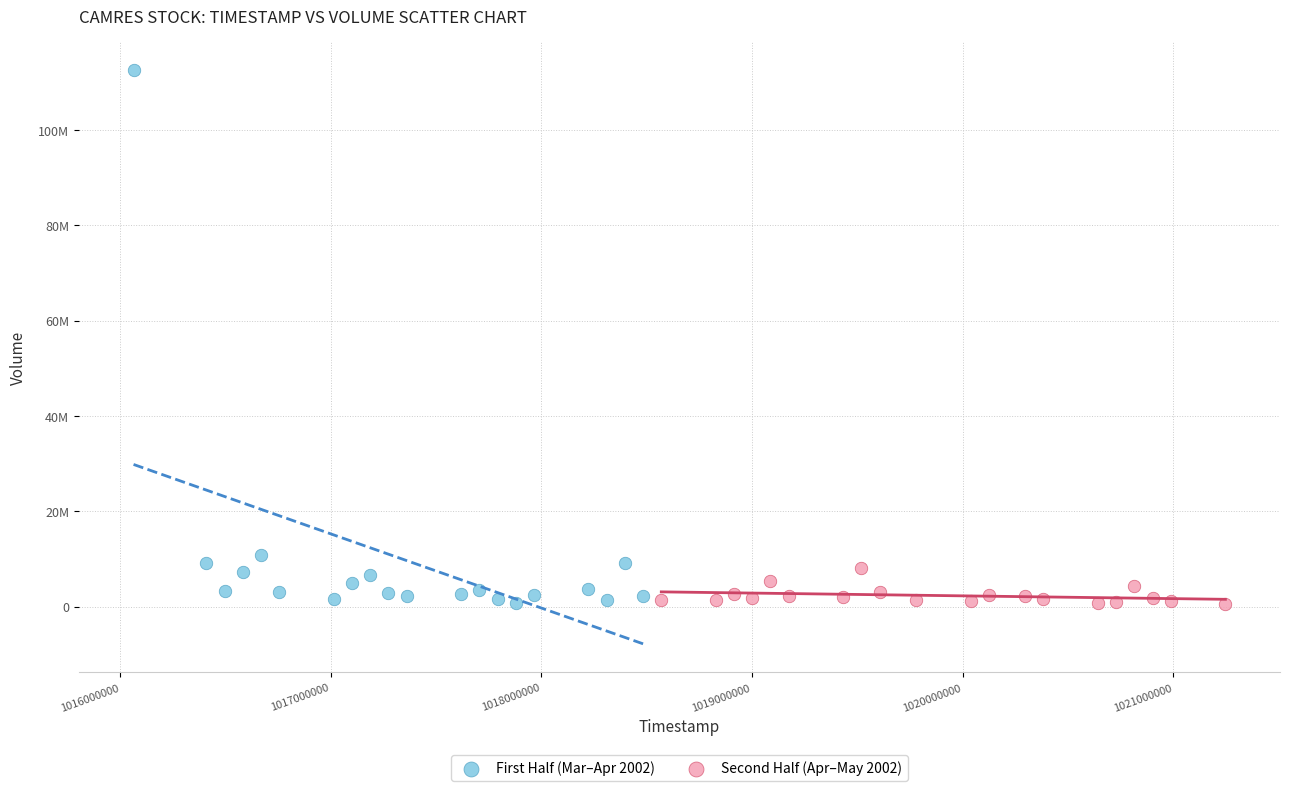

What are all the series names shown in the legend?

First Half (Mar–Apr 2002), Second Half (Apr–May 2002)